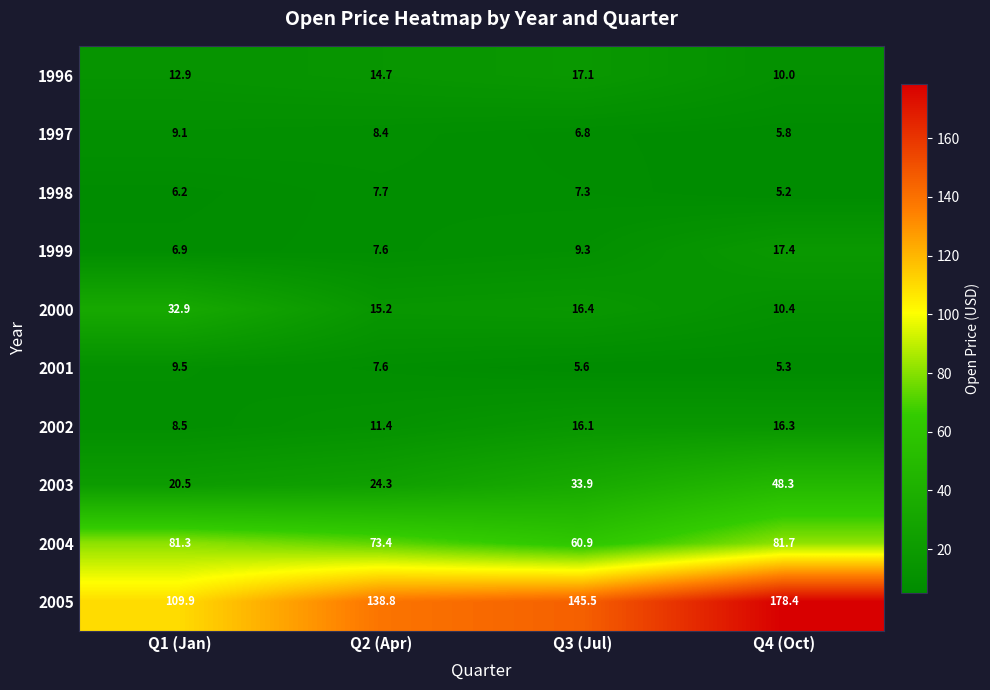

What is the average value of the 1999 series?

10.3